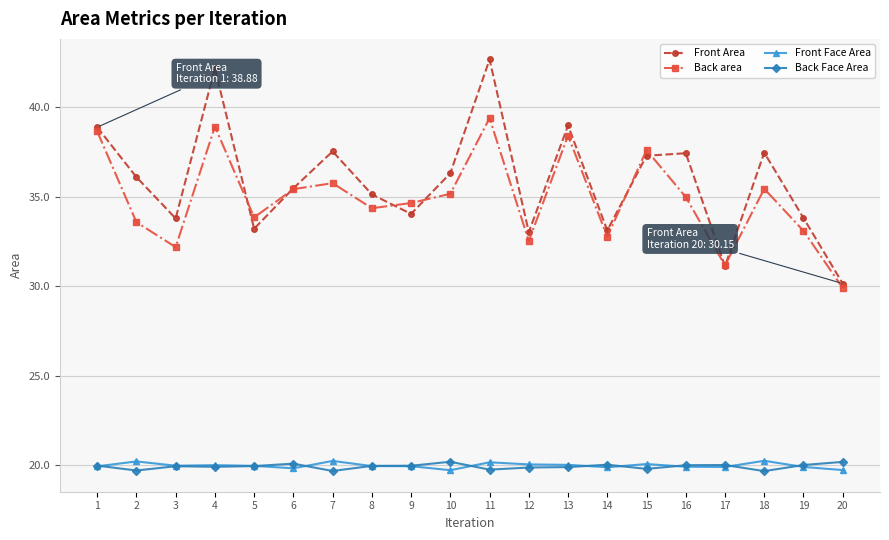

True or false: Front Face Area has more than 2 points higher than both neighbors.

True